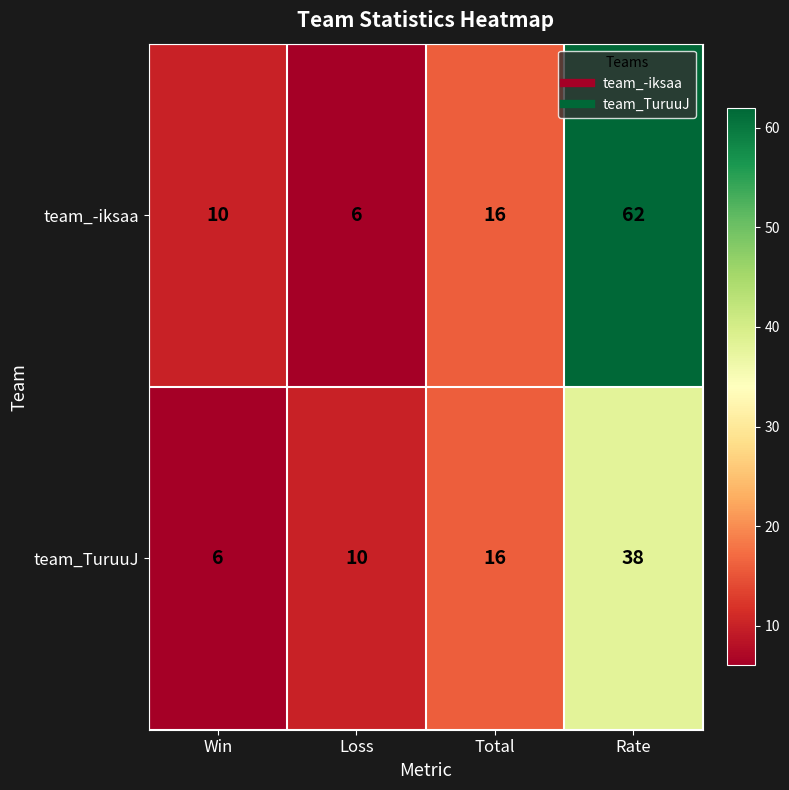

Read the team_TuruuJ value at Win.

6